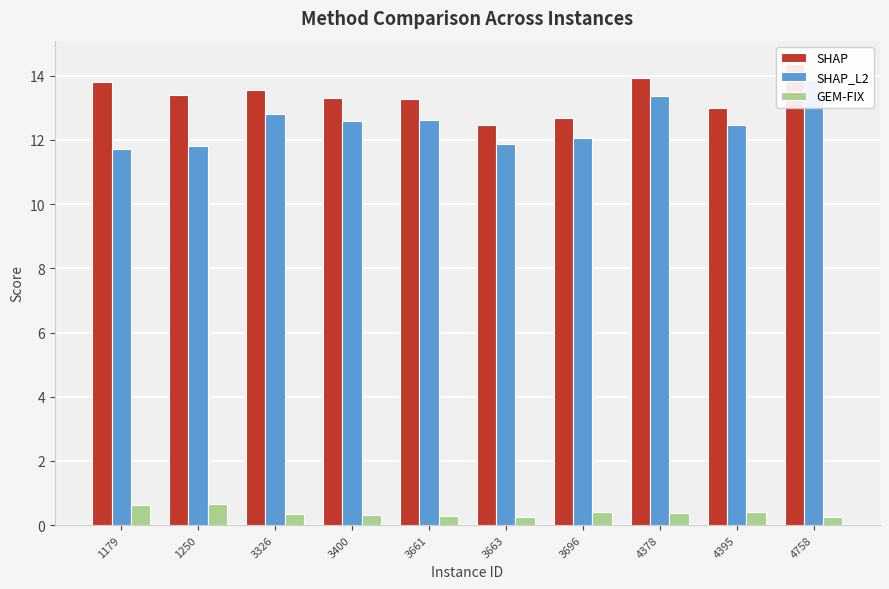

Is the value of GEM-FIX at 3400 greater than the value of SHAP at 4378?

No